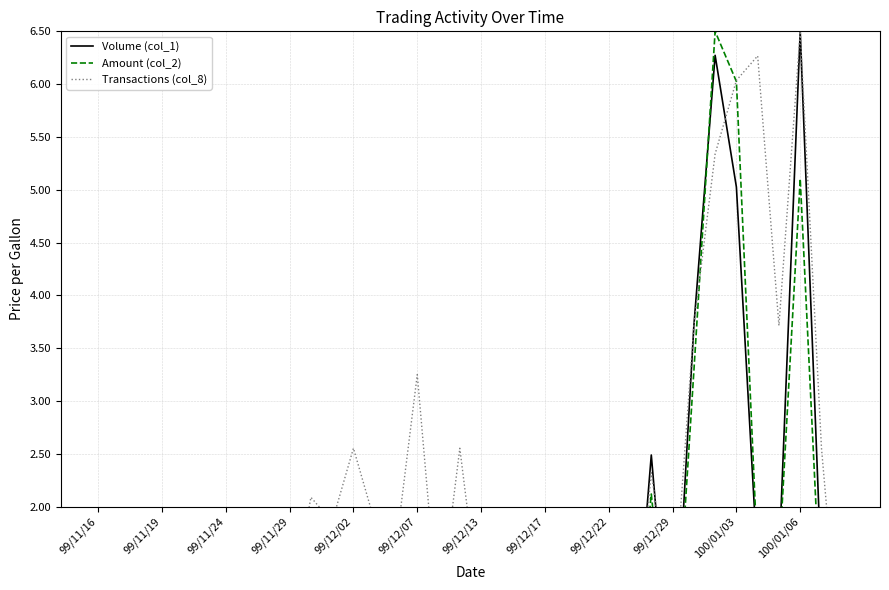

What is the sum of the Transactions (col_8) values at 35 and 22?

1.6